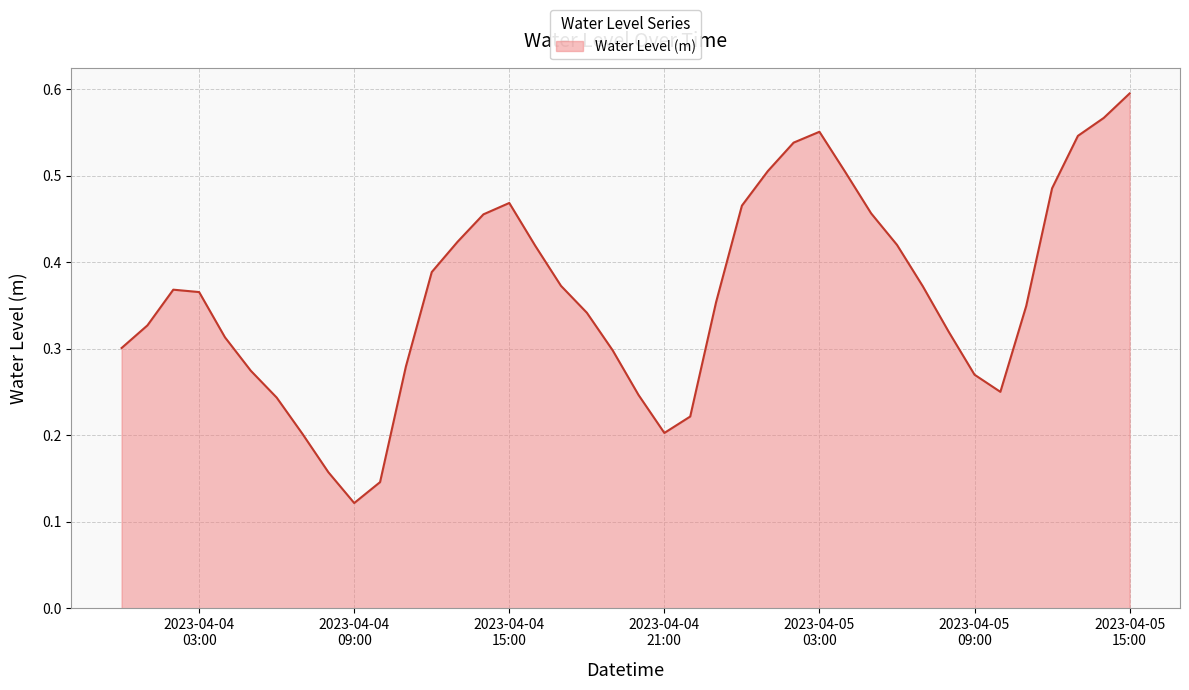

What is the value of the 40th point from the left?

0.6